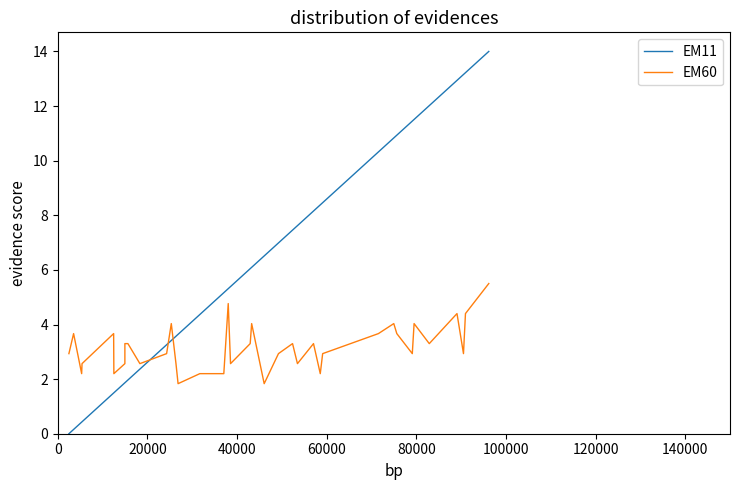

In EM60, how many points are lower than both neighbors (excluding endpoints)?

11